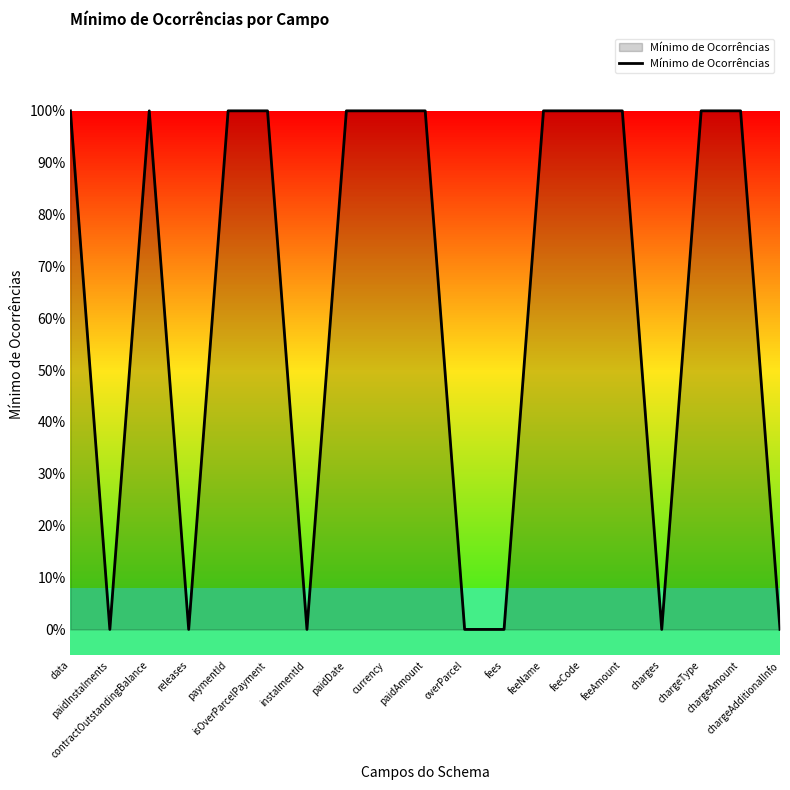

List the labels in order of value, smallest first.

paidInstalments, releases, instalmentId, overParcel, fees, charges, chargeAdditionalInfo, data, contractOutstandingBalance, paymentId, isOverParcelPayment, paidDate, currency, paidAmount, feeName, feeCode, feeAmount, chargeType, chargeAmount